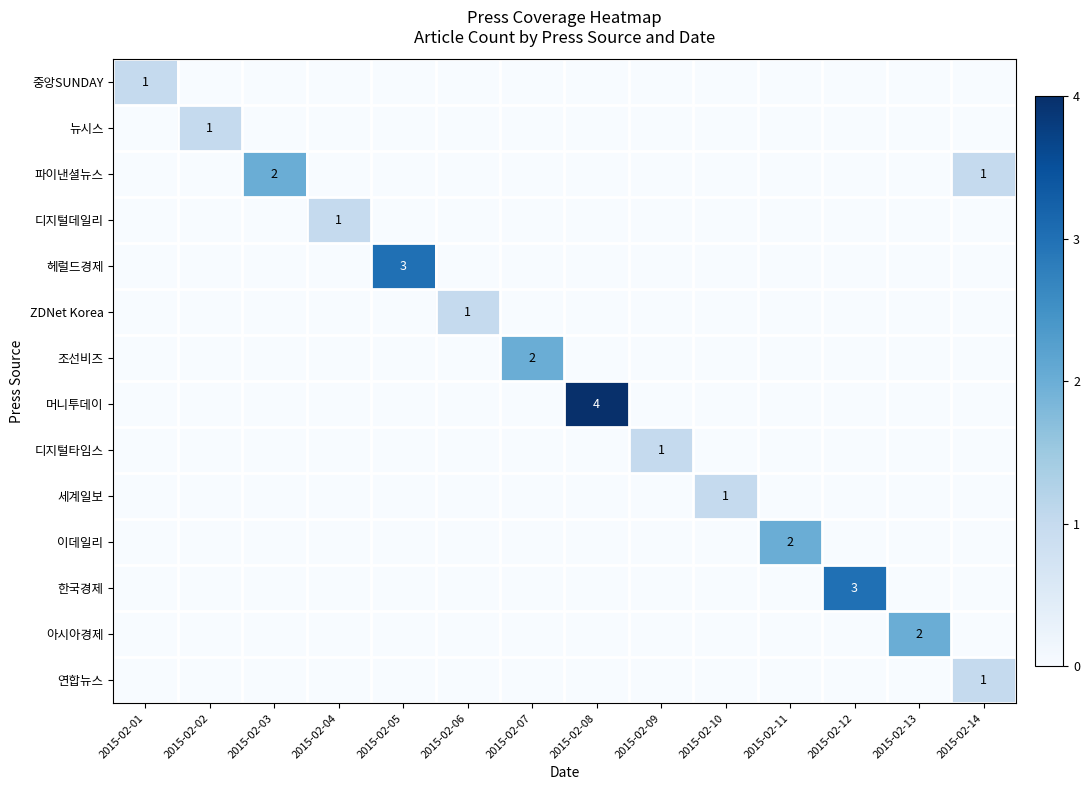

At which label does ZDNet Korea reach its minimum?

2015-02-01